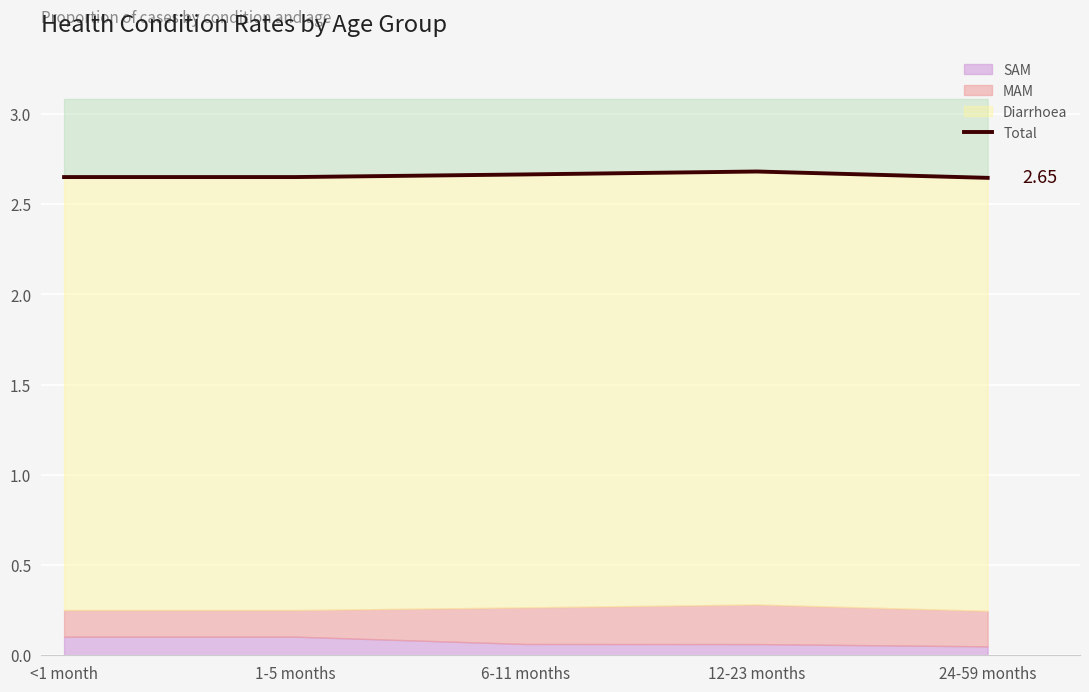

The chart shows a value of 1.0 at 12-23 months. True or false?

False